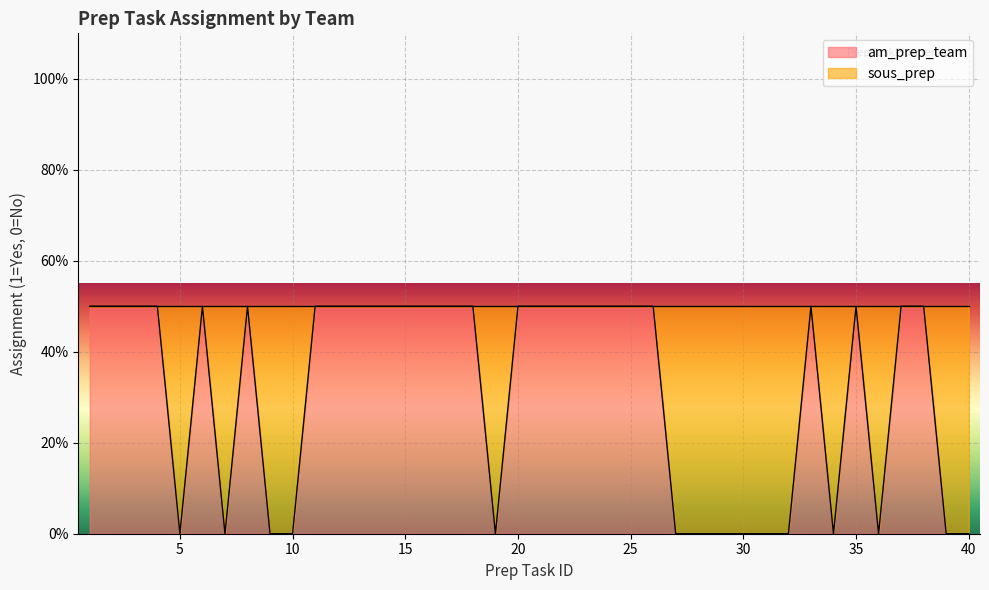

Which label corresponds to the largest value in the chart?

1